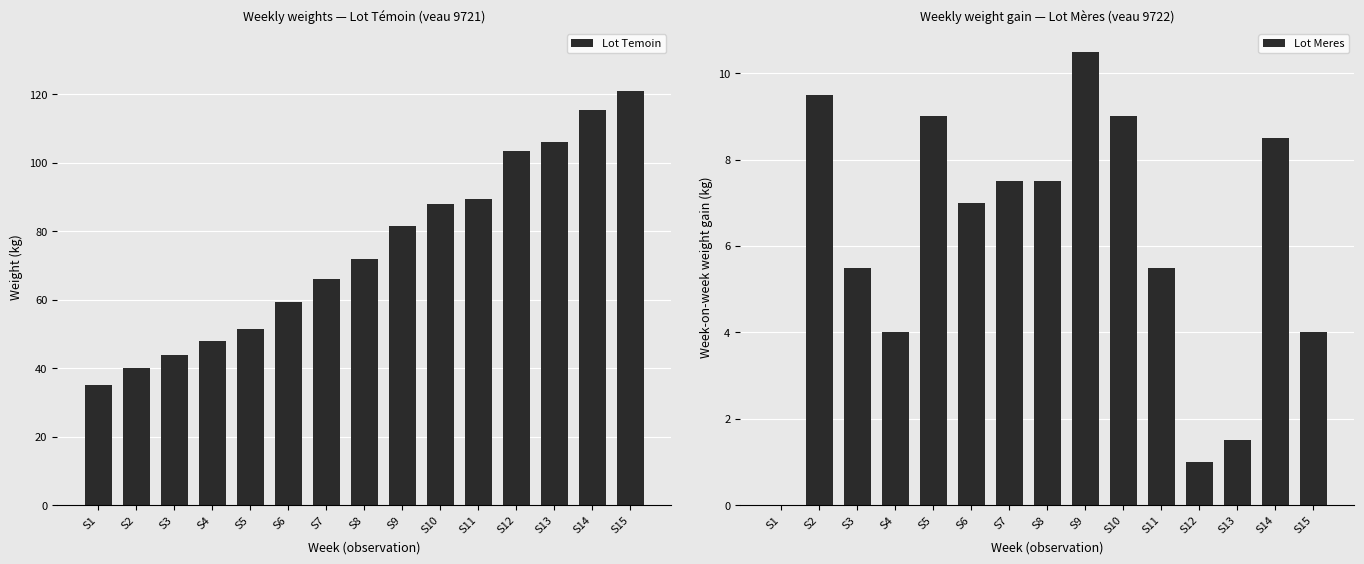

What is the difference between the maximum and minimum values in the Lot Meres series?

10.5